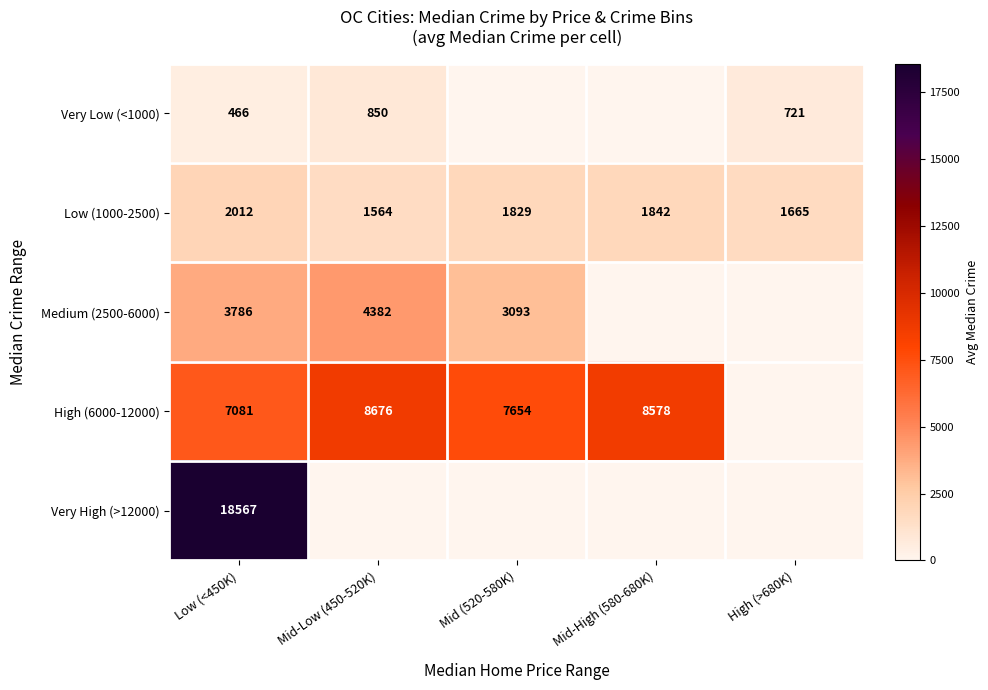

What is the sum of all Low (1000-2500) values?

8912